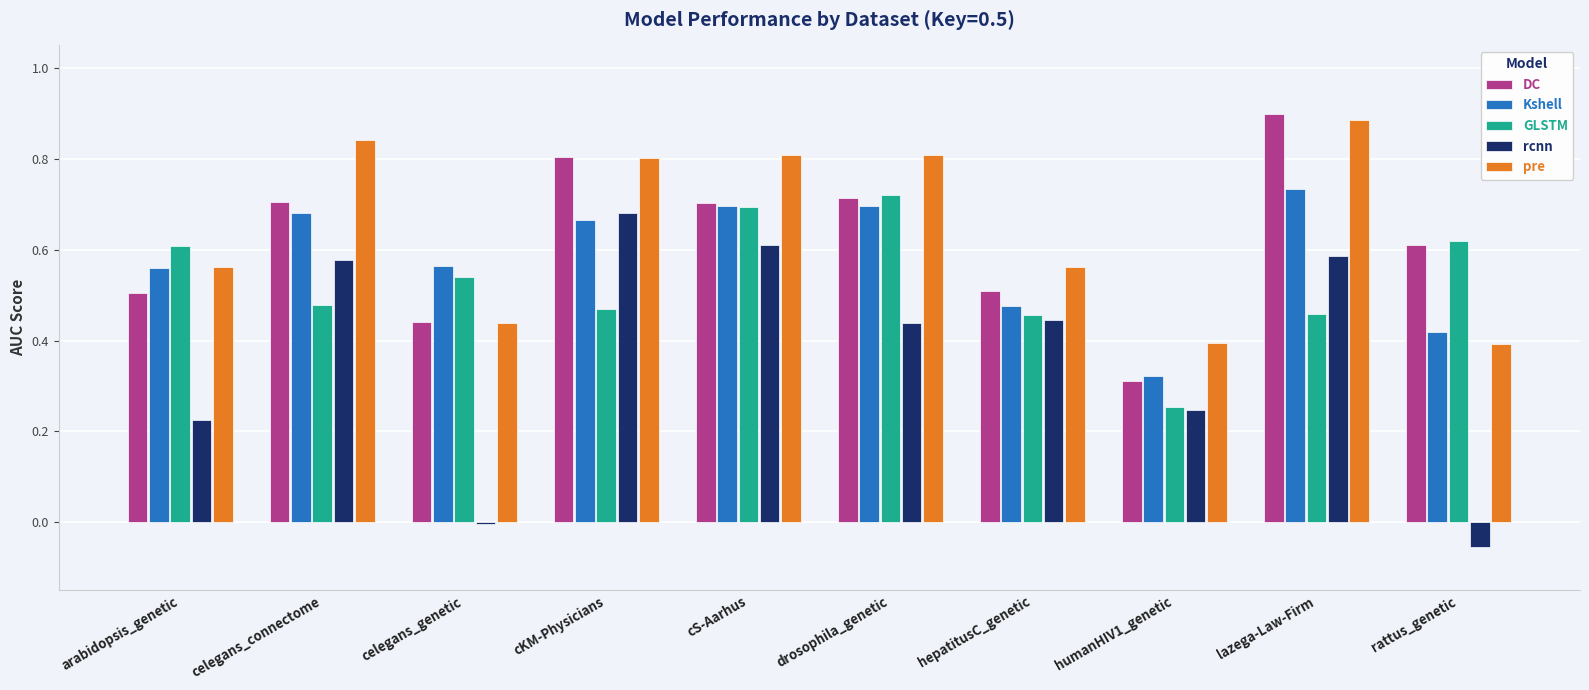

At how many categories does at least one series exceed 0?

10